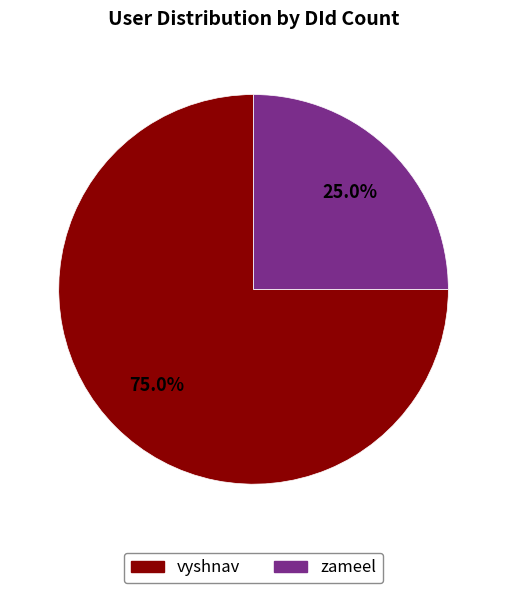

How many segments does this pie chart have?

2